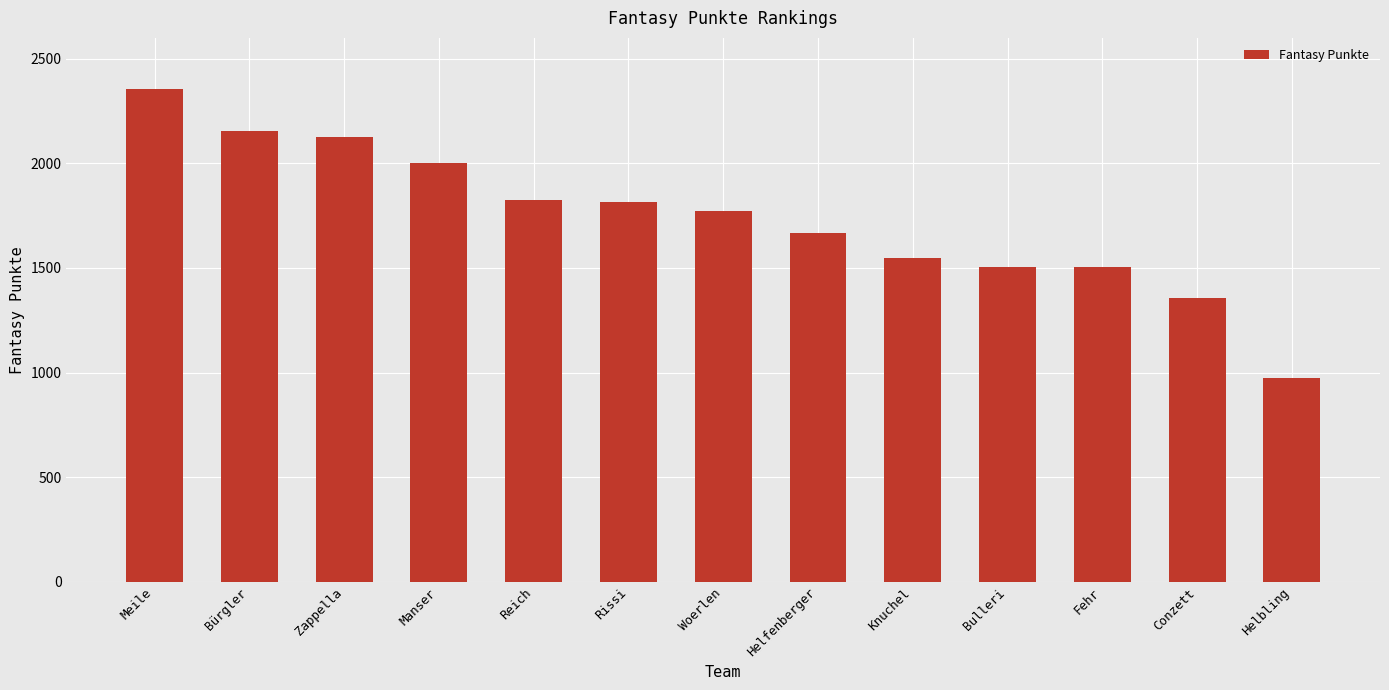

What is the sum of the values at Bulleri and Fehr?

3014